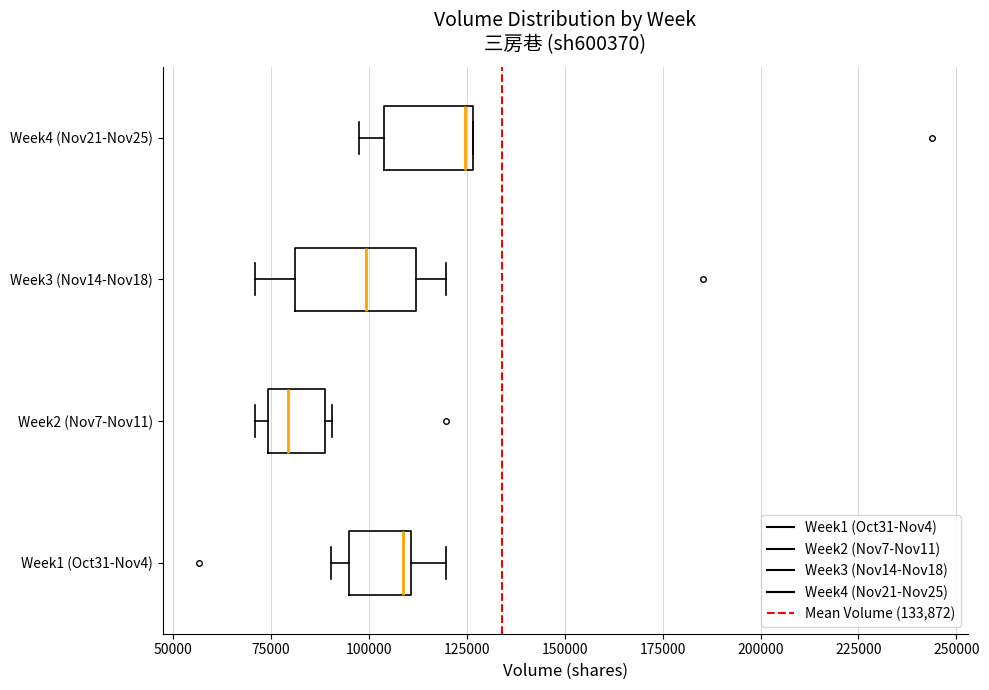

Reading bottom to top, read every box against the x-axis: the position of its median line, the range the box covers, and the ends of its whiskers. The values are not printed on the chart, so give them approximately, as read against the axis.

Week1 (Oct31-Nov4): median 110000 (just left of the box's right edge), box 95000 to 110000, whiskers 90000 to 120000
Week2 (Nov7-Nov11): median 80000, box 75000 to 90000, whiskers 70000 to 90000 (just right of the box's right edge)
Week3 (Nov14-Nov18): median 100000, box 80000 to 110000, whiskers 70000 to 120000
Week4 (Nov21-Nov25): median 125000 (just left of the box's right edge), box 105000 to 125000, whiskers 95000 to 125000